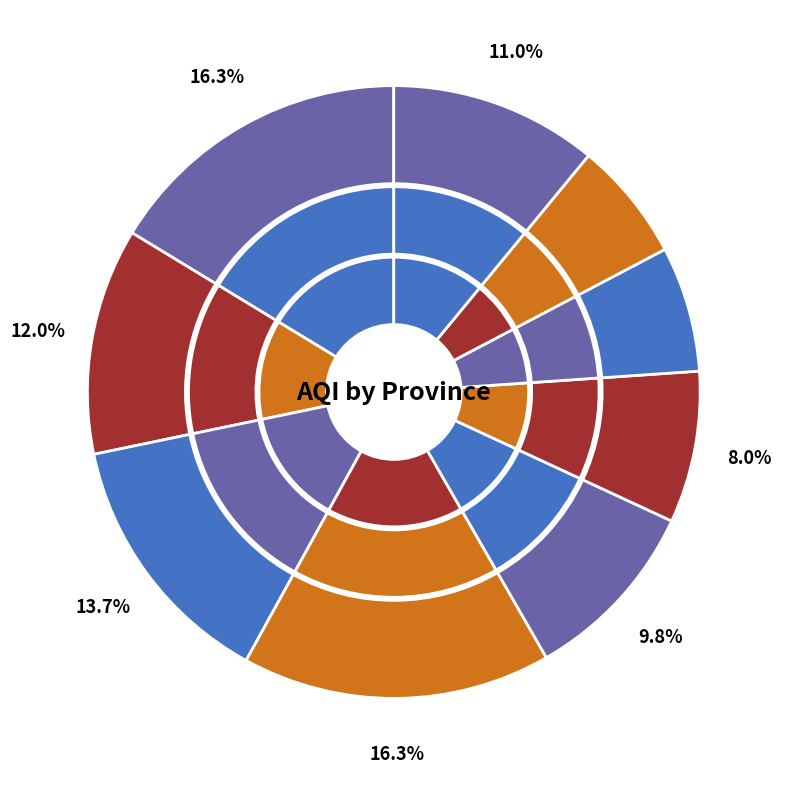

Is the sum of Uva and North Central greater than half?

No